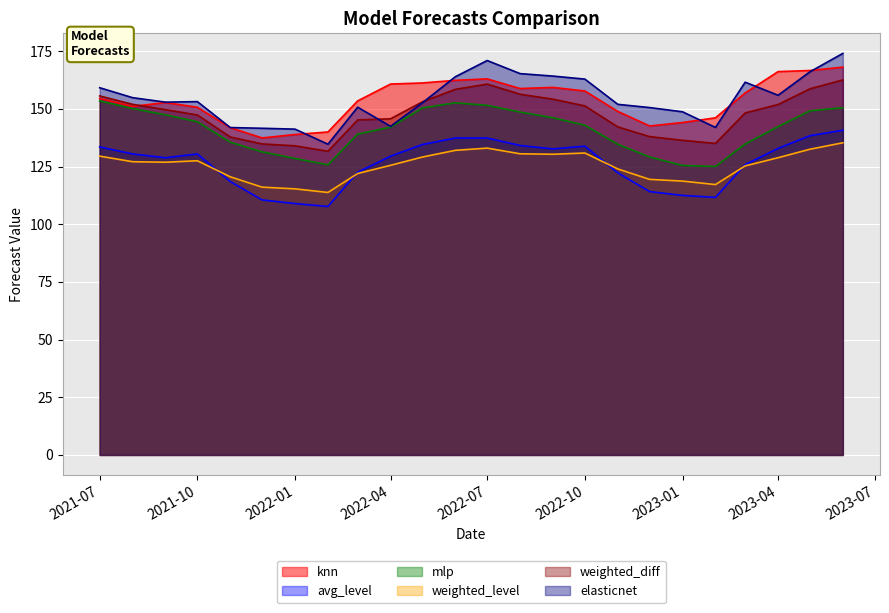

What is the lowest value of the knn series?

137.4